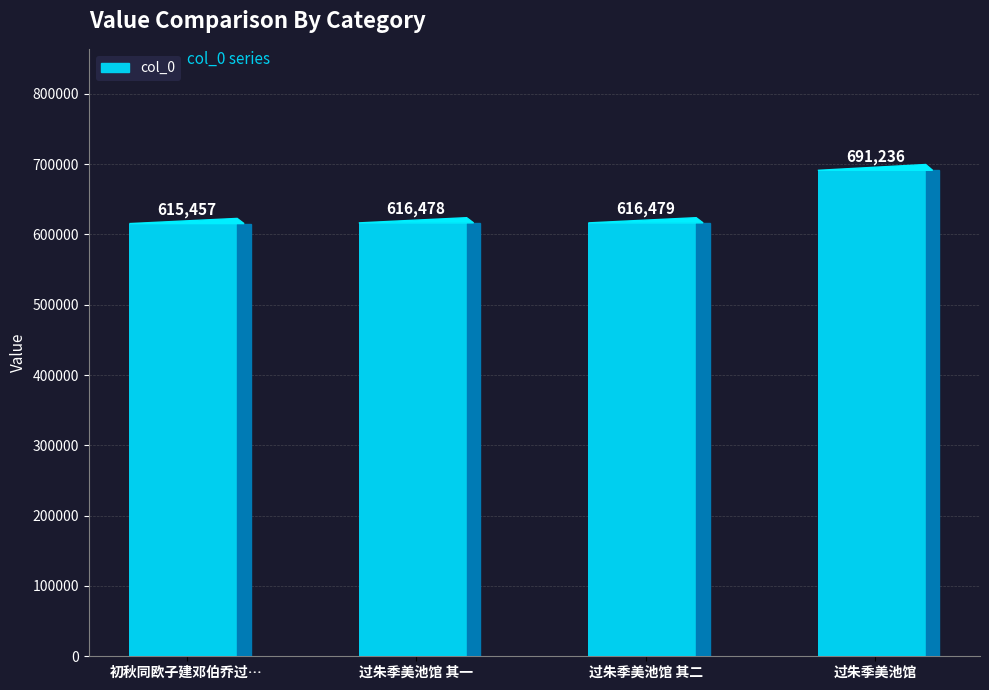

What is the label of the 4th bar from the right?

初秋同欧子建邓伯乔过朱季美虹冈别业